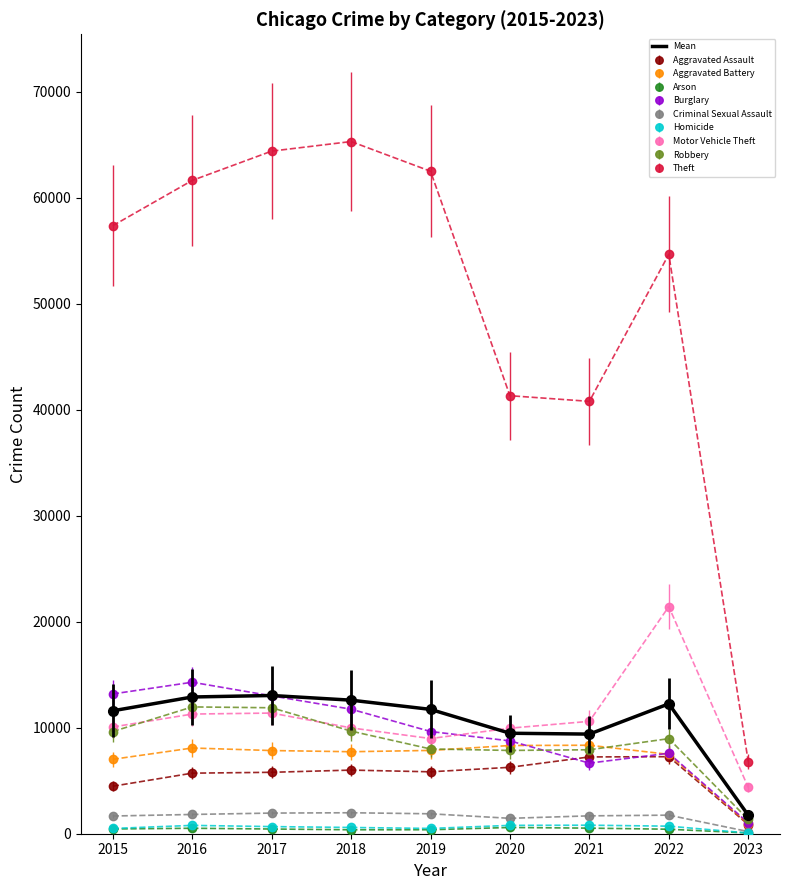

Which series has the widest spread of values?

Theft